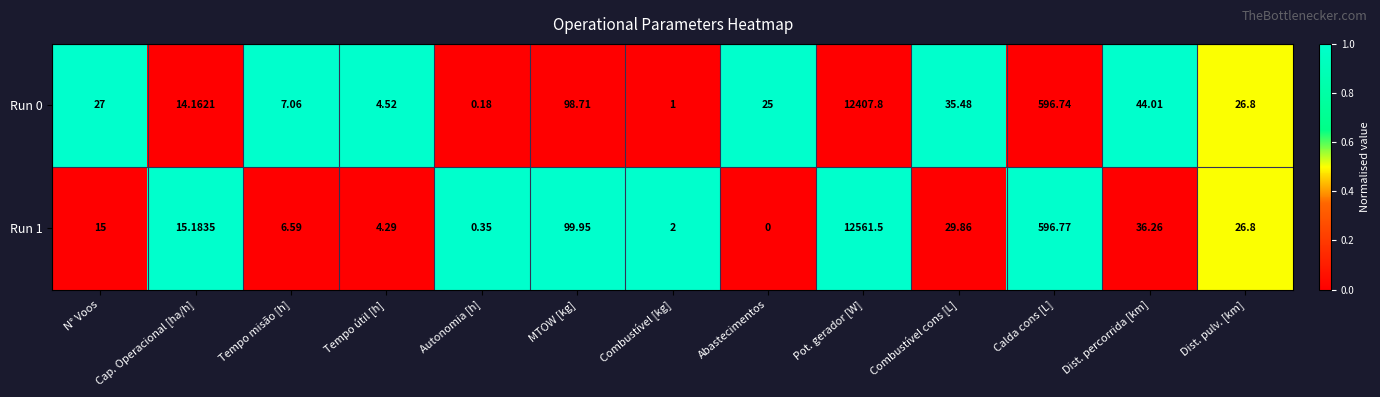

At Abastecimentos, list the series in order from largest to smallest.

Run 0, Run 1